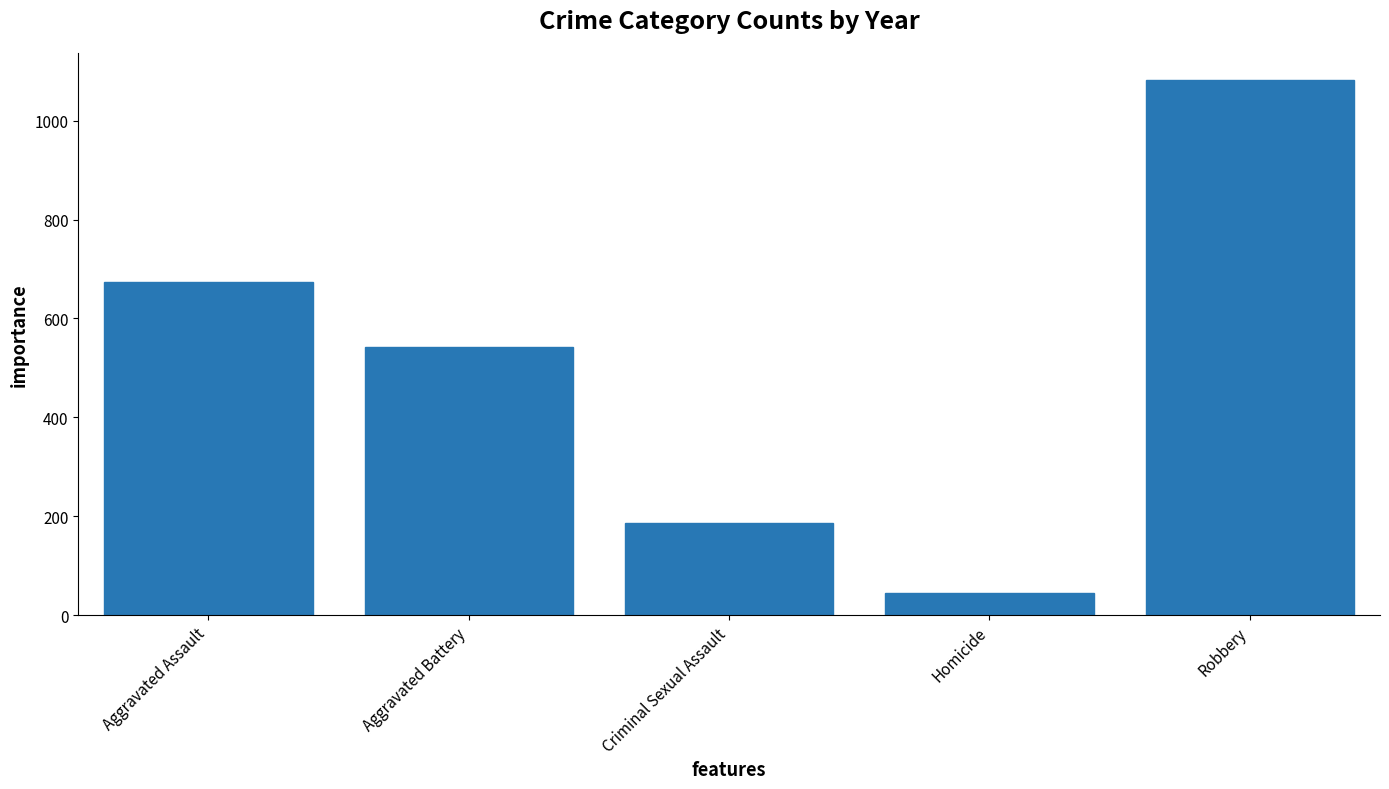

What is the average value?

506